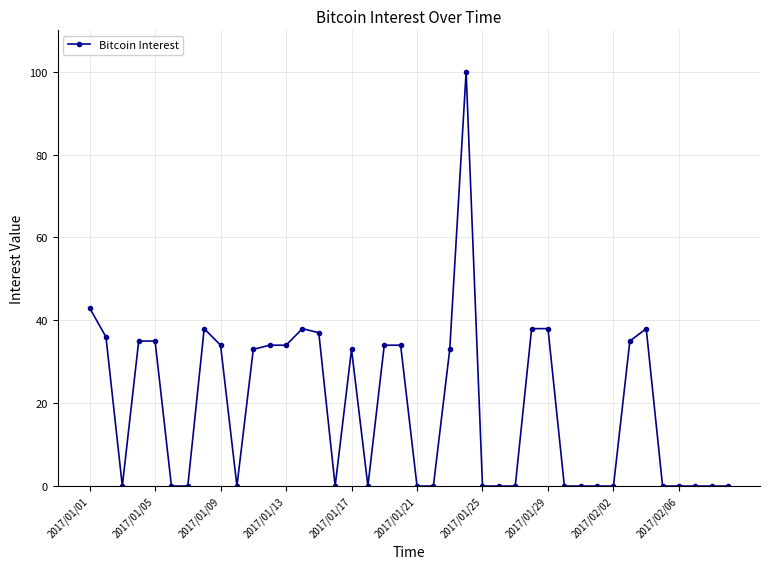

What is the difference between the second highest and minimum values?

43